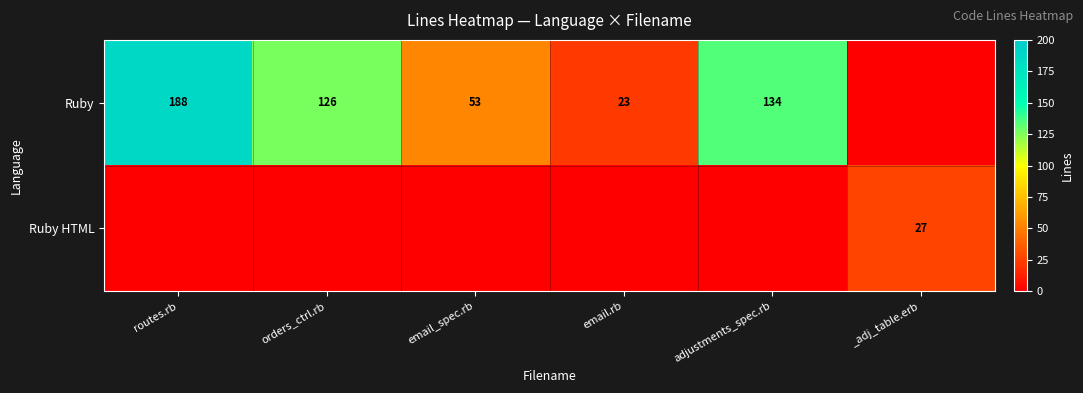

What is the sum of the Ruby values at adjustments_spec.rb and routes.rb?

322